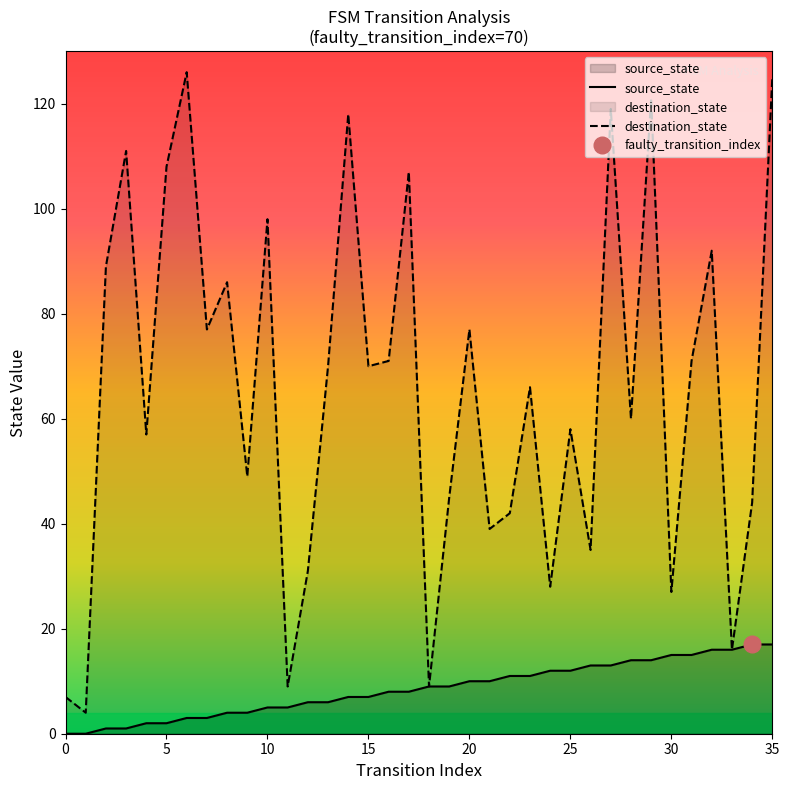

At which label does destination_state first exceed 70?

2